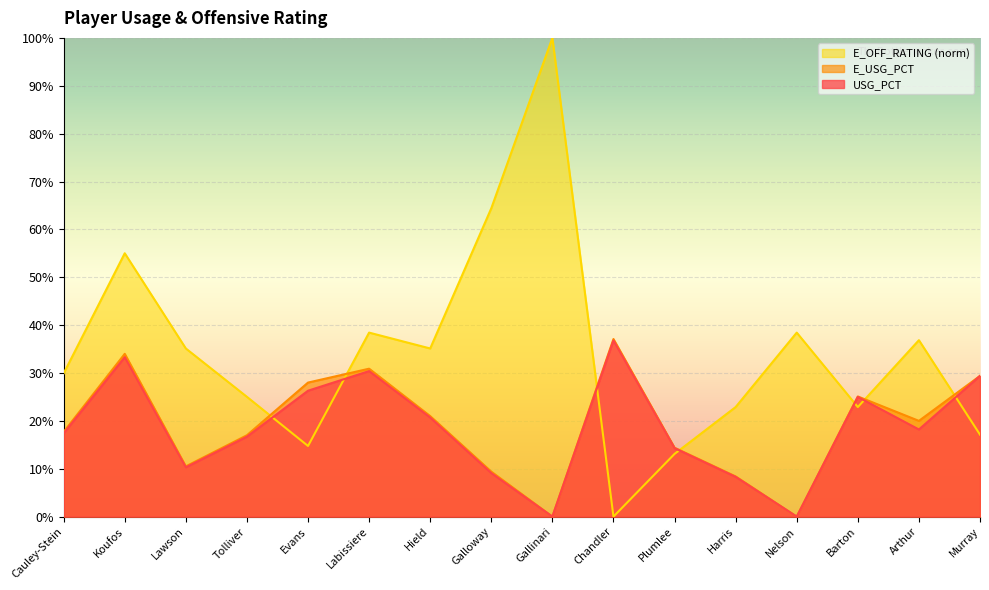

How many intersections are there between E_OFF_RATING and E_USG_PCT?

7